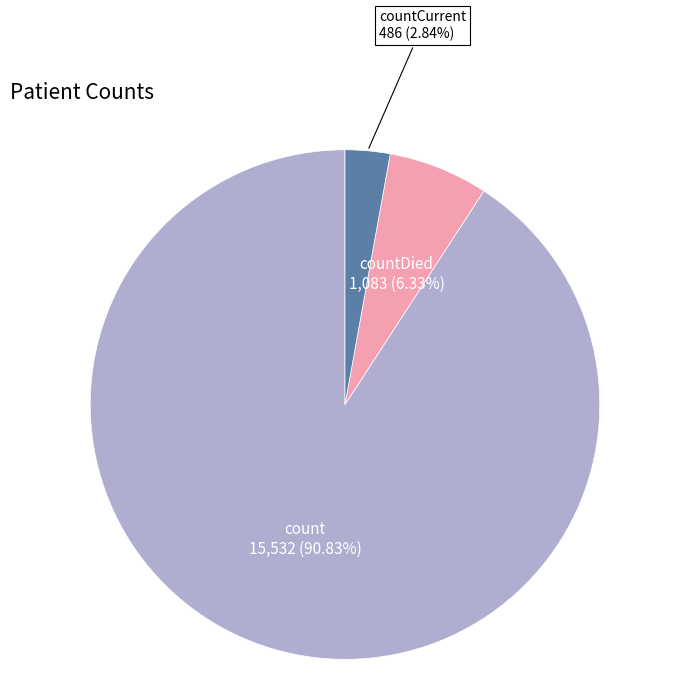

How many slices are in this pie chart?

3